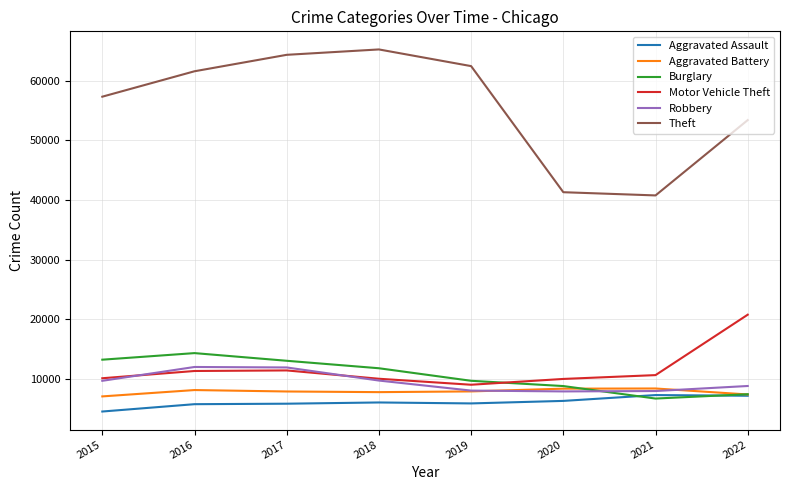

What is the greatest value displayed?

65284